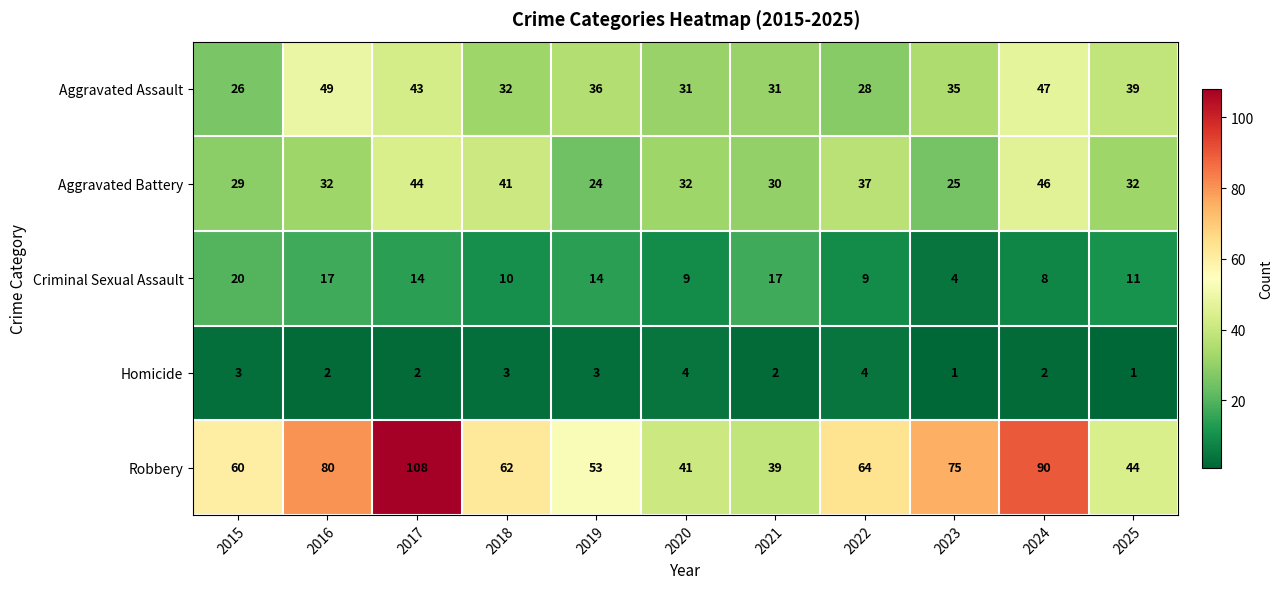

What is the maximum value shown in the chart?

108